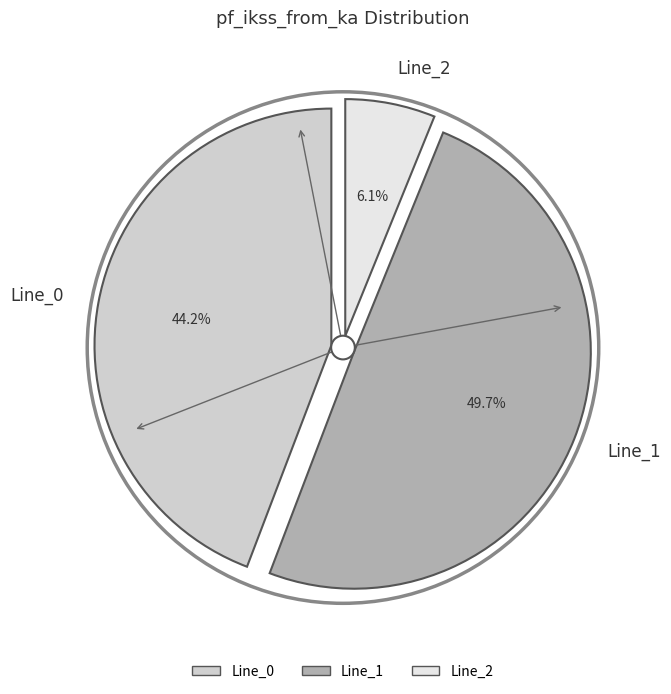

What portion of the pie excludes Line_1?

50.3%